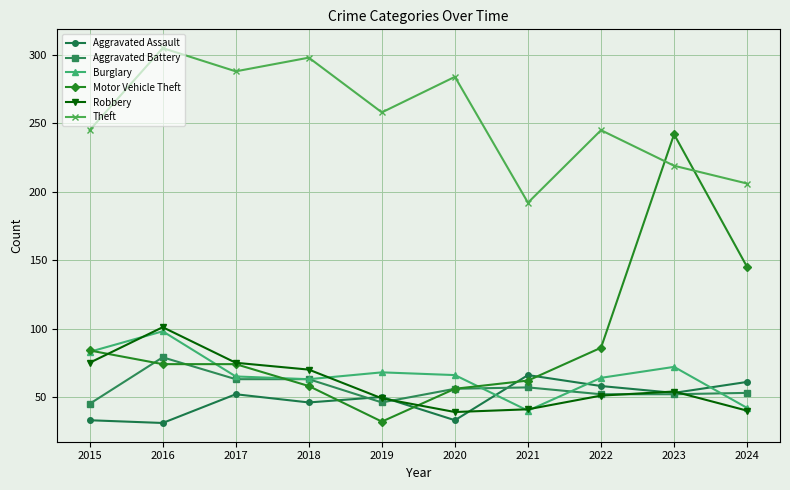

What is the smallest value displayed?

31